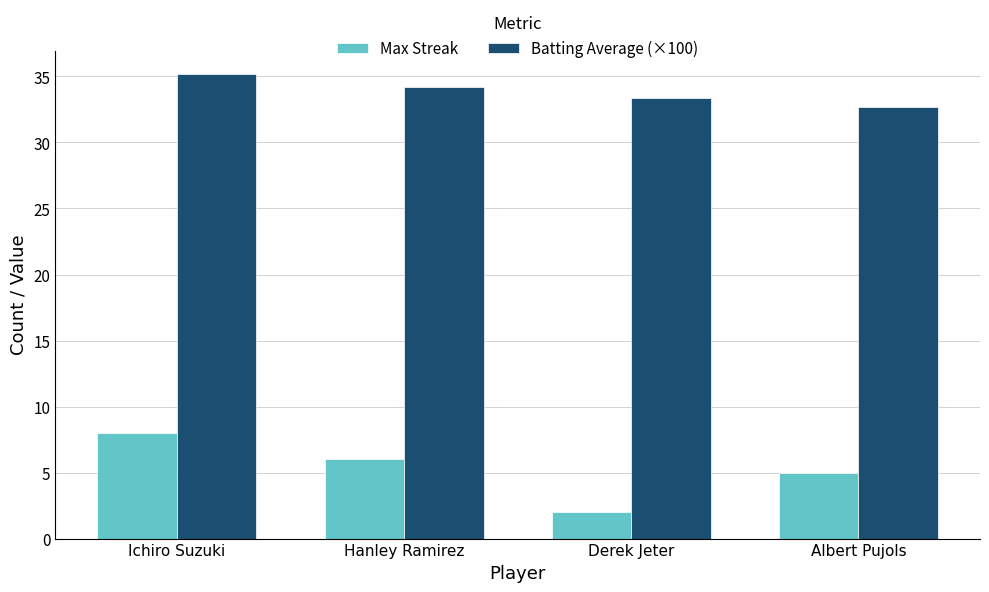

List the series in order of their peak value, highest first.

Batting Average (×100), Max Streak